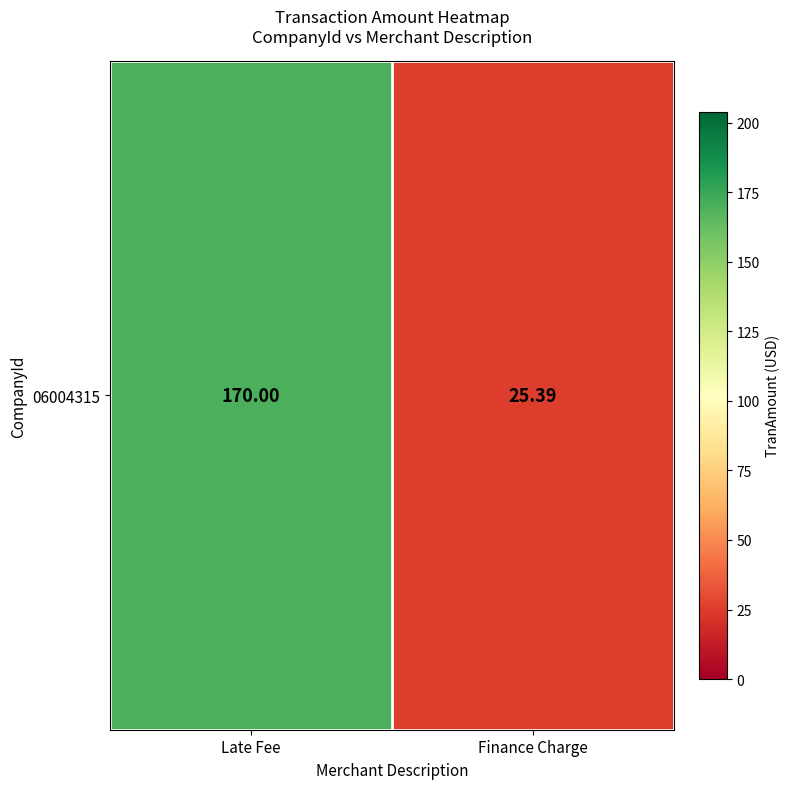

At which label is the value closest to 97?

Finance Charge